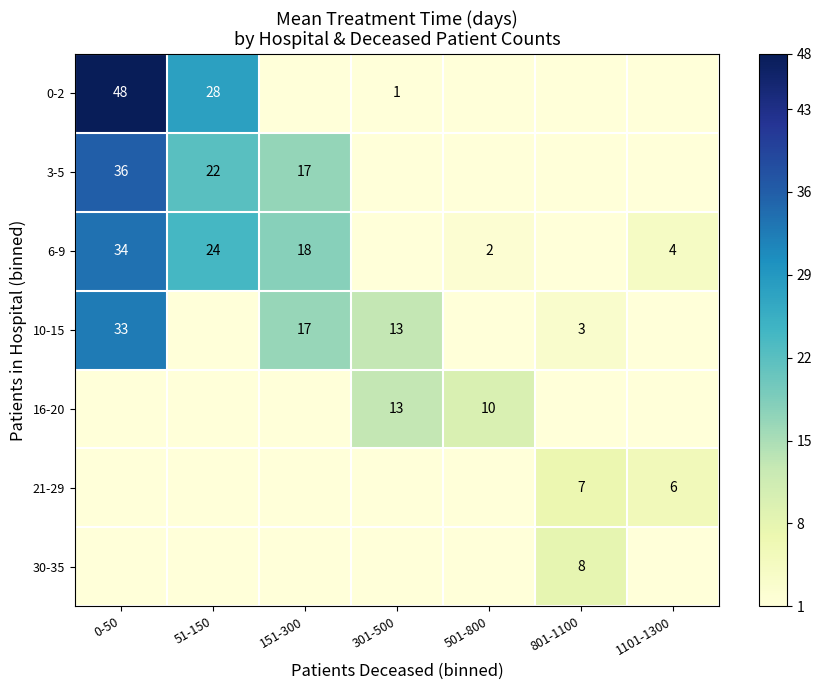

True or false: 6-9 has a value of 10 at 51-150.

False